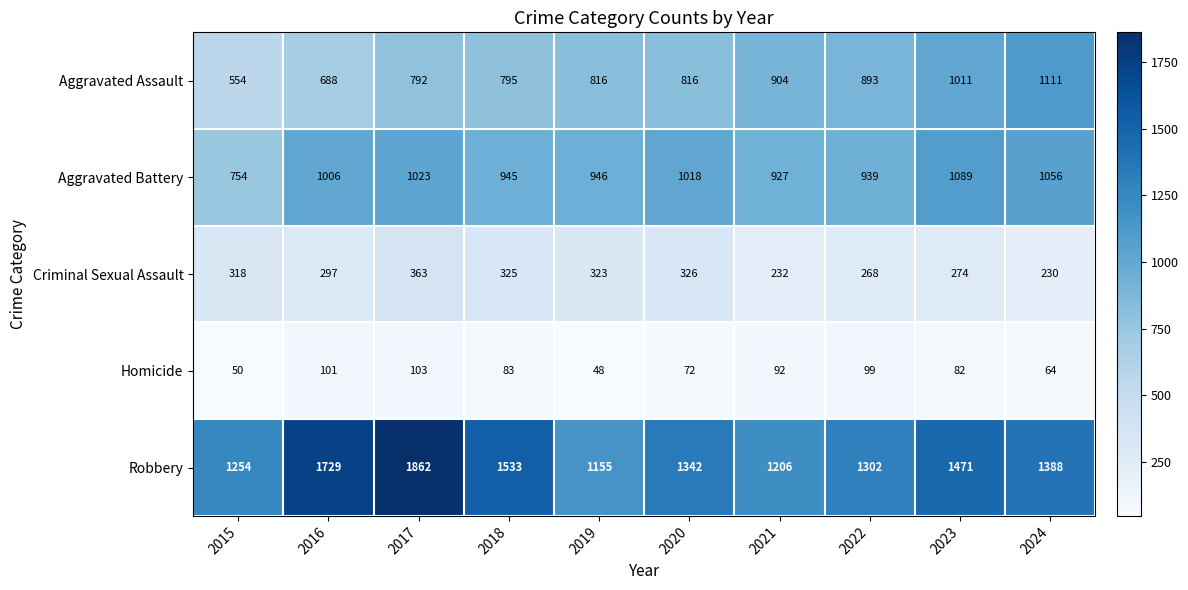

How many values in the Criminal Sexual Assault series are below 318?

5